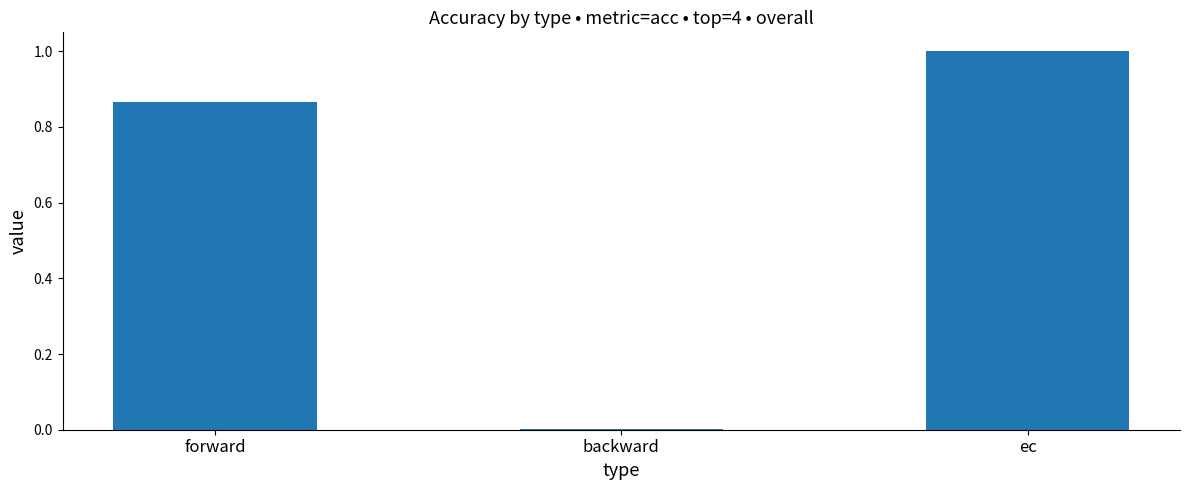

What is the average value?

0.6